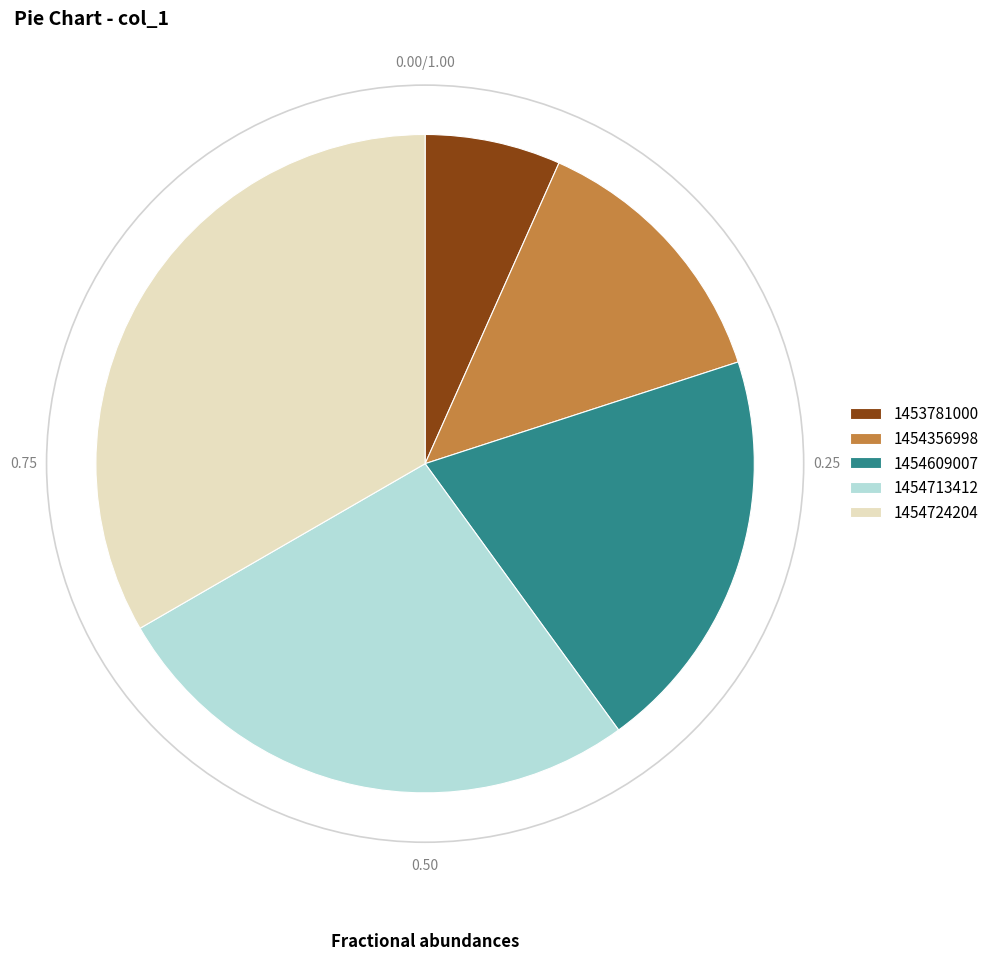

What is the ratio of the value at 1454609007 to the value at 1454724204?

0.6